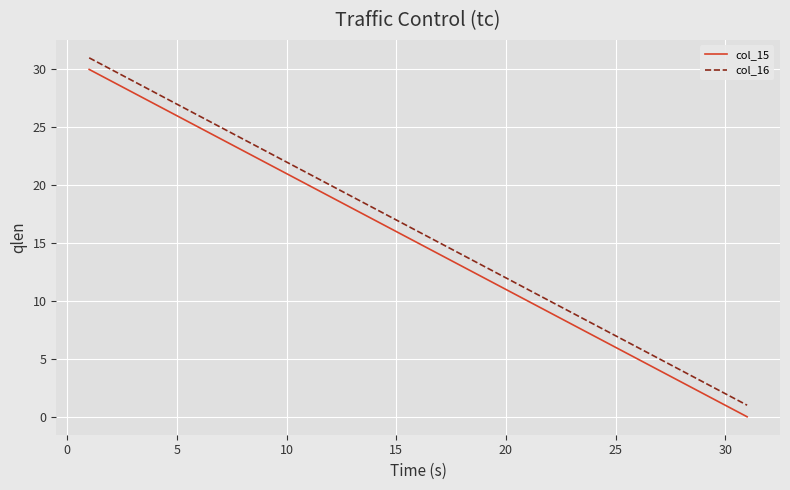

What is the difference between the maximum and second lowest values in the col_16 series?

29